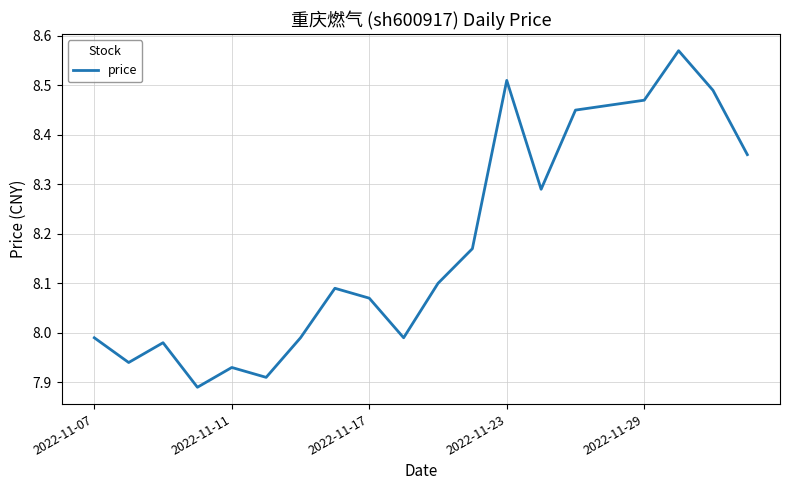

True or false: there are more than 1 points higher than both neighbors.

True